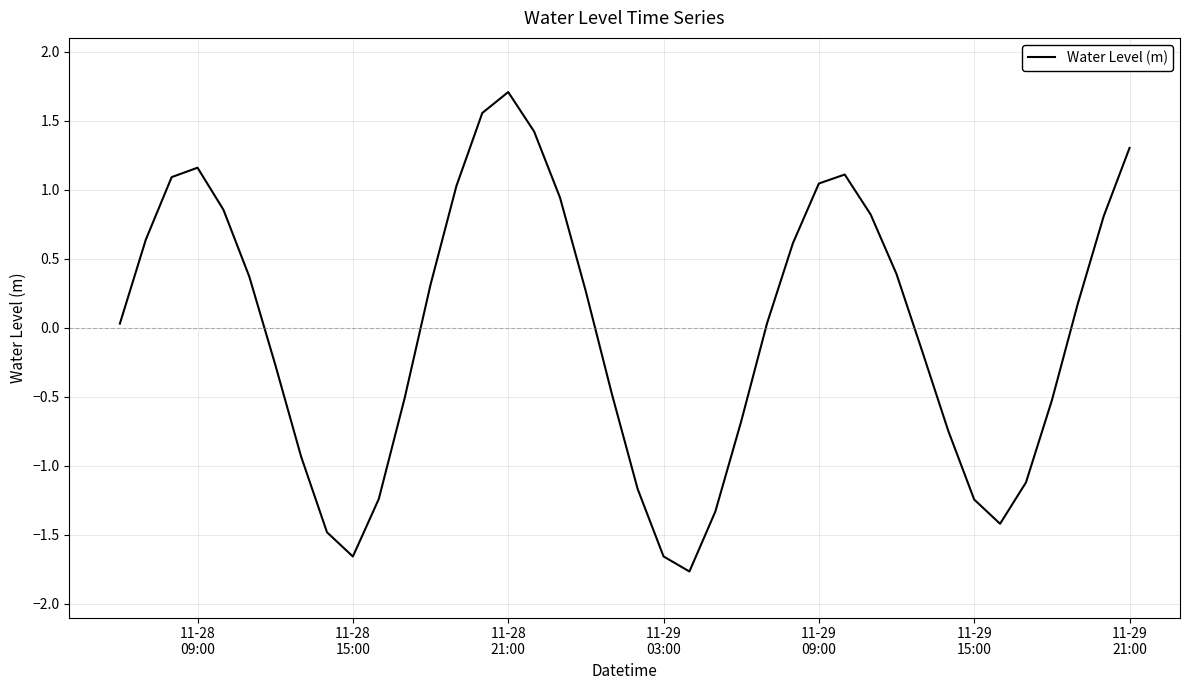

What is the maximum value shown in the chart?

1.7